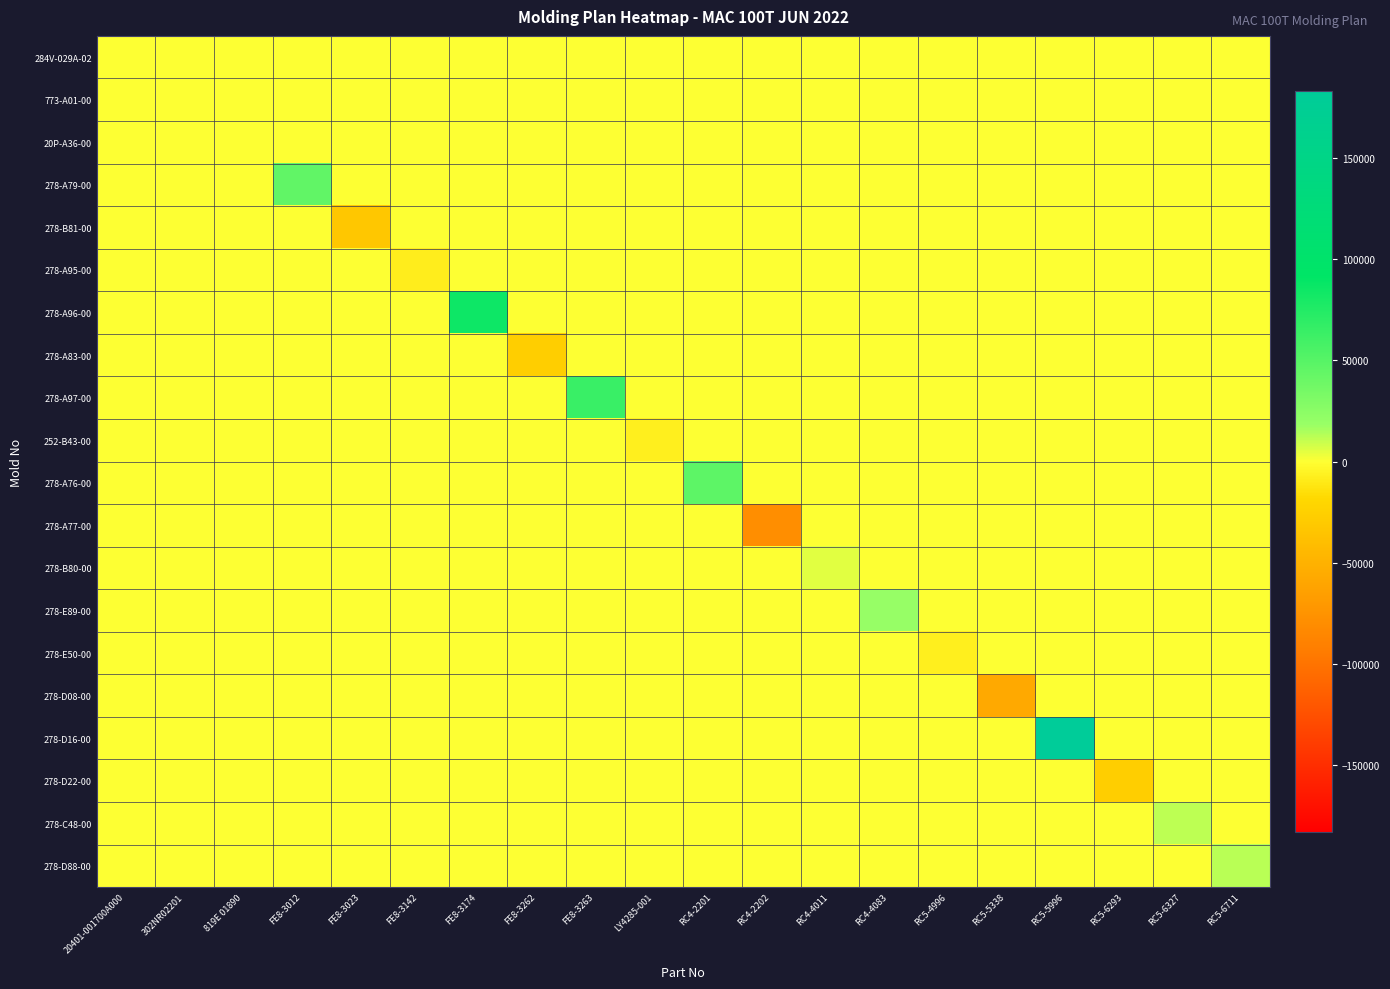

Between RC4-4011 and RC5-6711, which is larger?

RC4-4011